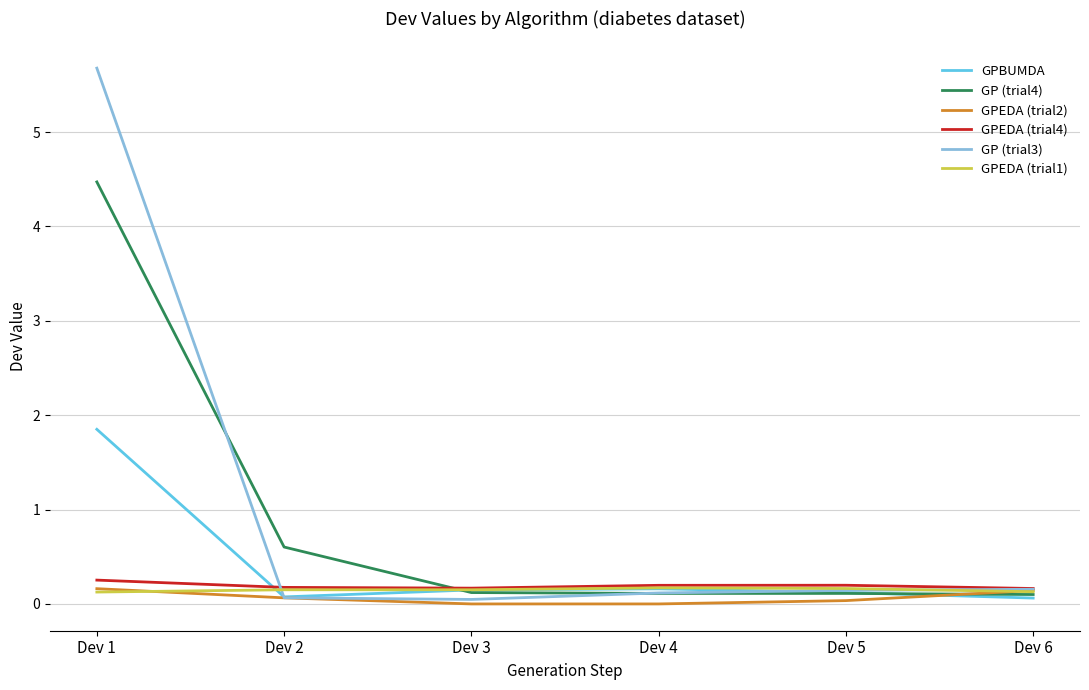

Is the value of GPEDA (trial2) at Dev 5 greater than the value of GPBUMDA at Dev 1?

No